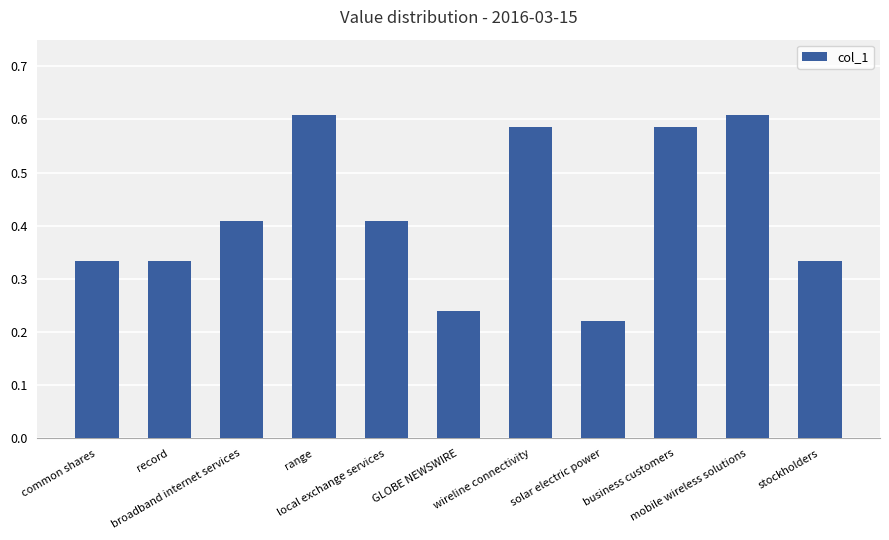

What is the label of the 1st bar from the right?

stockholders